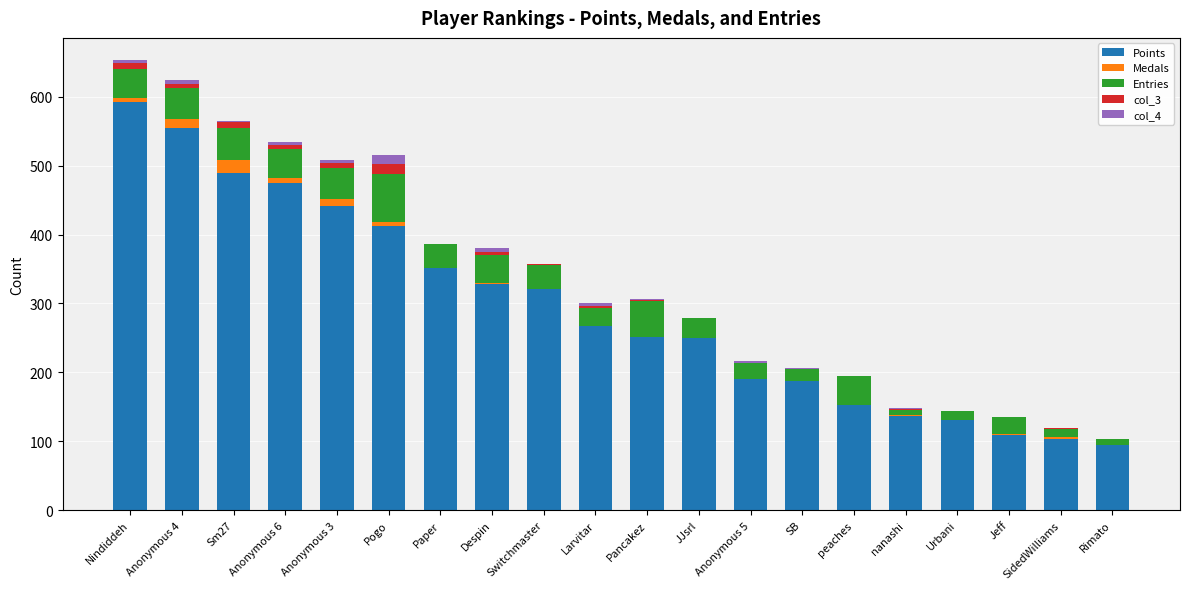

At which label does Points reach its peak?

Nindiddeh